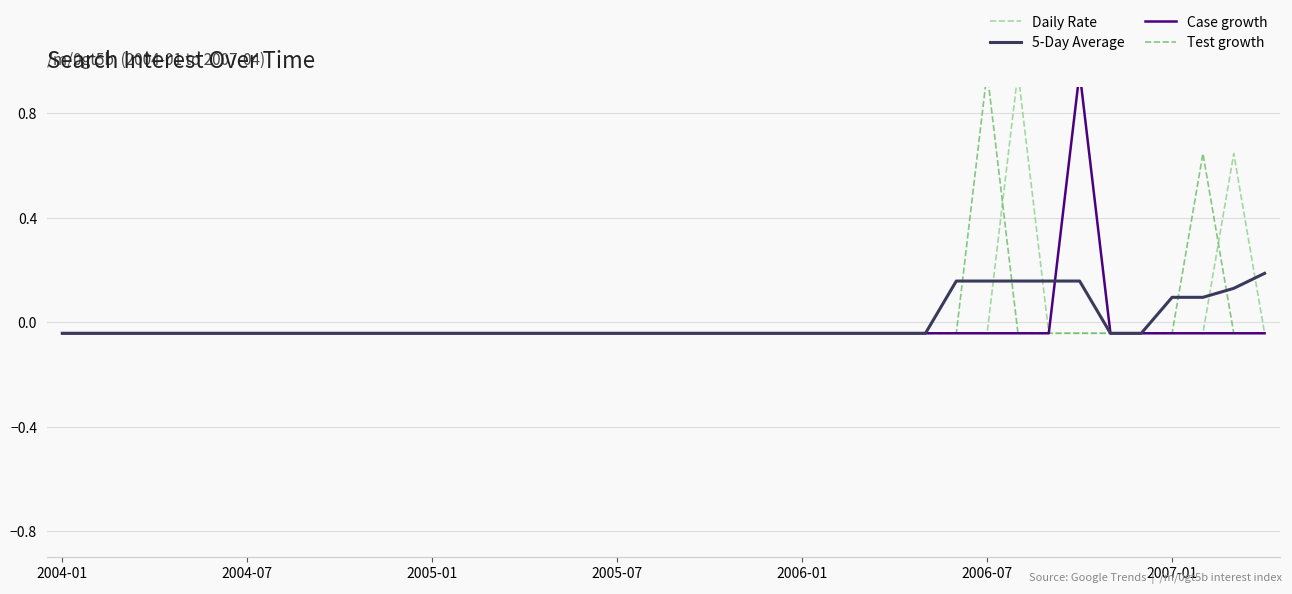

Is this an area chart (filled region under the line)?

No